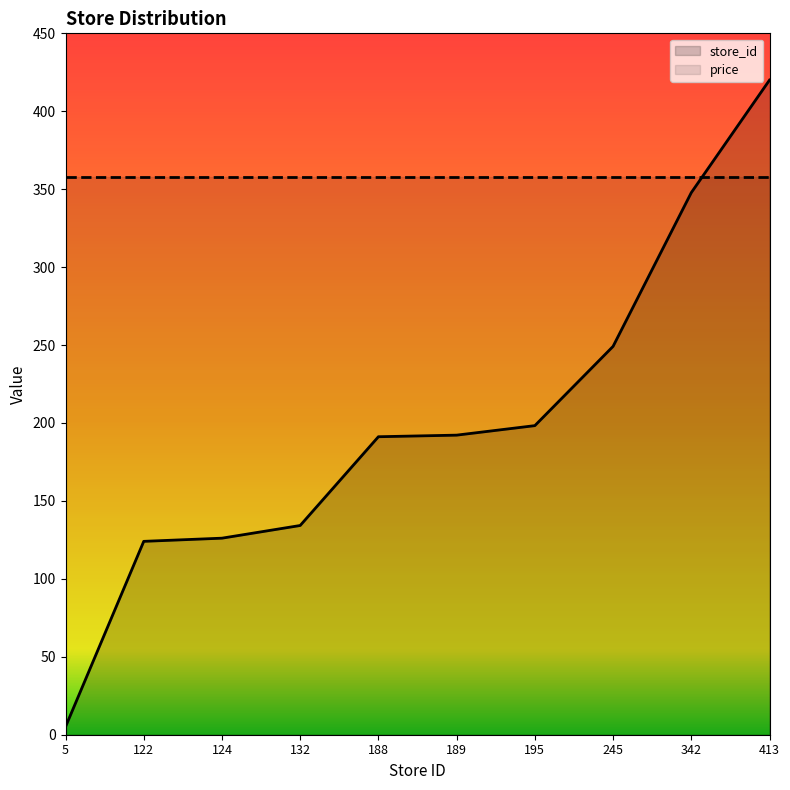

Which category has the lowest value across all series?

5